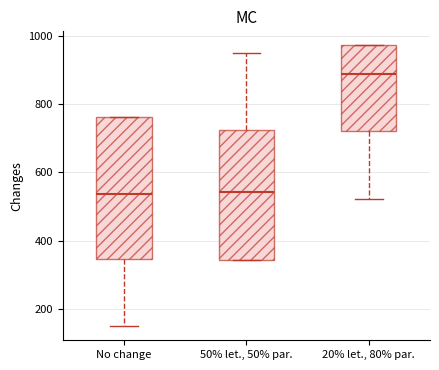

Reading left to right, transcribe this box plot: for each box, give where its median line is, the range the box spans, and where its two whiskers end, as read against the y-axis. The values are not printed on the chart, so give them approximately, as read against the axis.

No change: median 540, box 340 to 760, whiskers 140 to 760
50% let., 50% par.: median 540, box 340 to 720, whiskers 340 to 940
20% let., 80% par.: median 880, box 720 to 980, whiskers 520 to 980